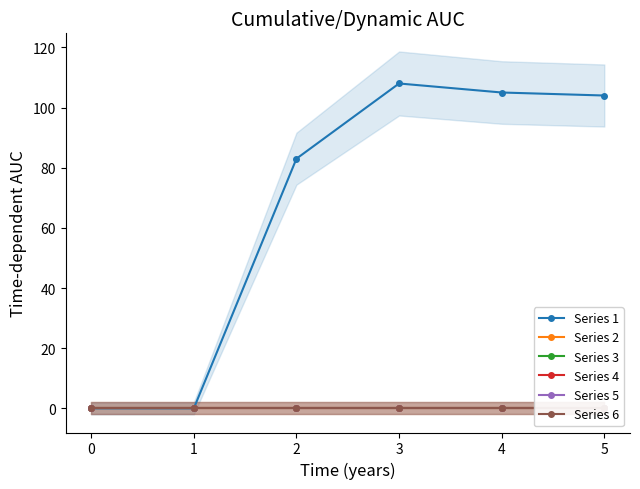

True or false: Series 1 has more than 1 points higher than both neighbors.

False